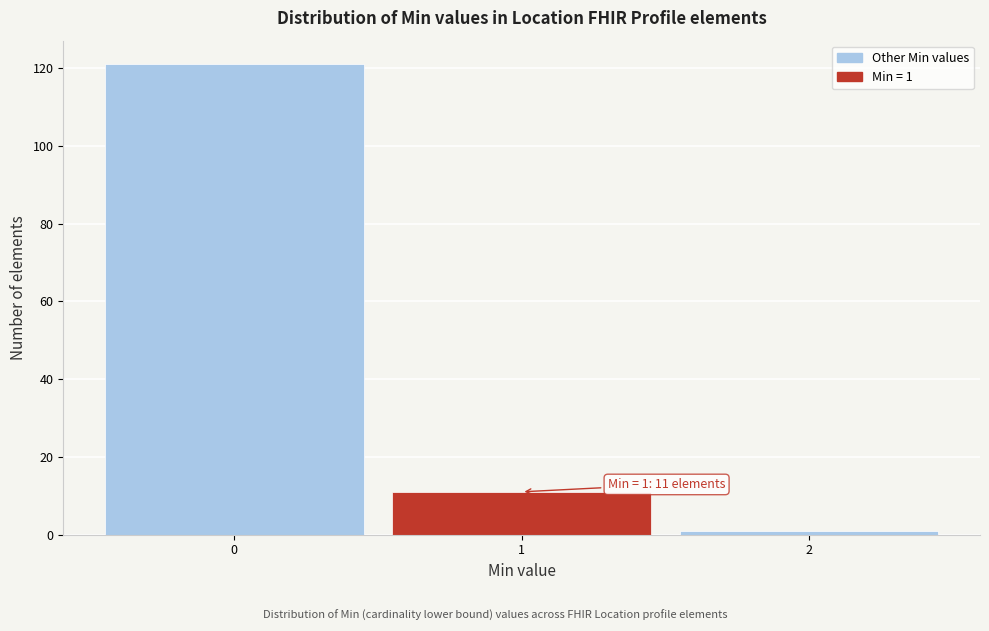

Which range on the x-axis has the tallest bar?

-0.5 to 0.5